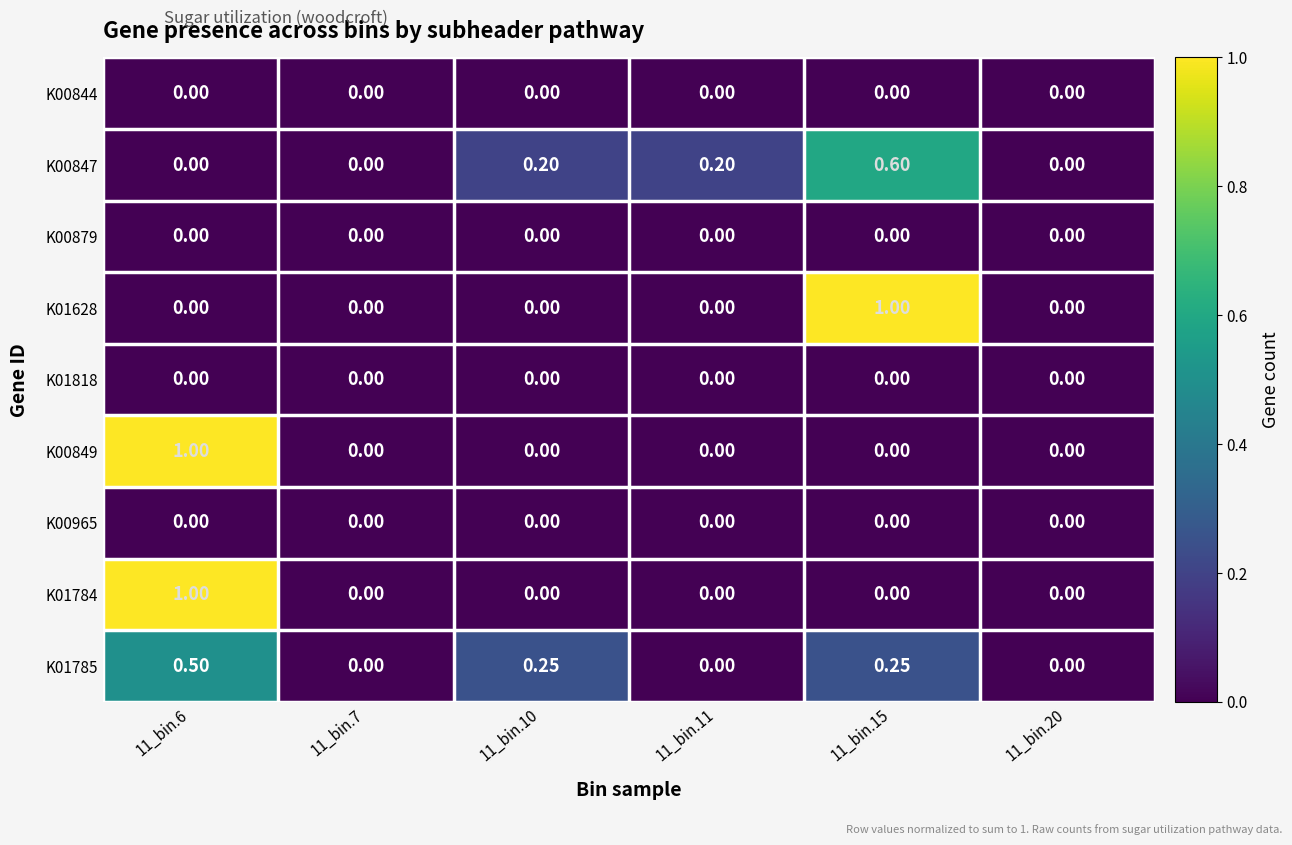

Is the value of K01785 at 11_bin.20 greater than the value of K01628 at 11_bin.15?

No